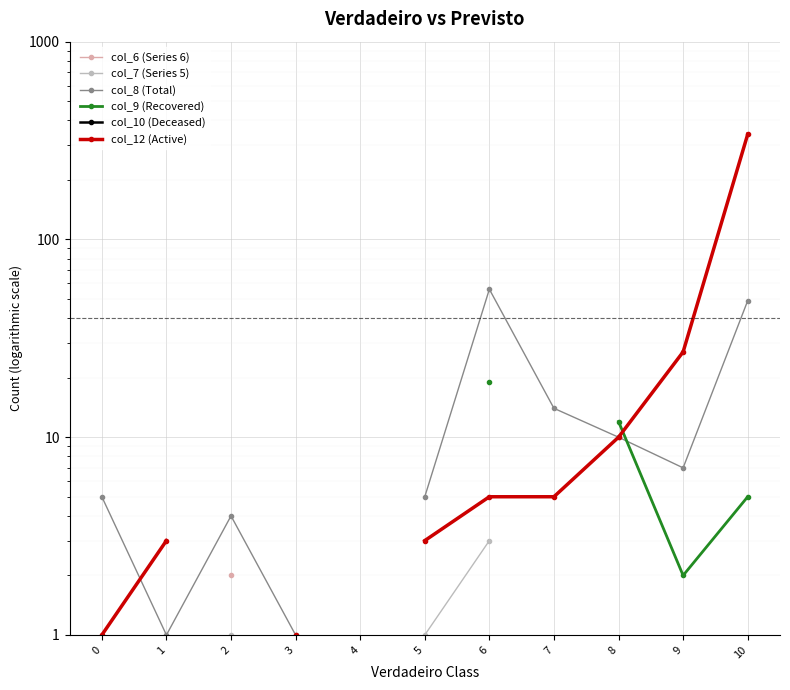

Is it true that col_8 (Total) equals 1.0 at 1?

True